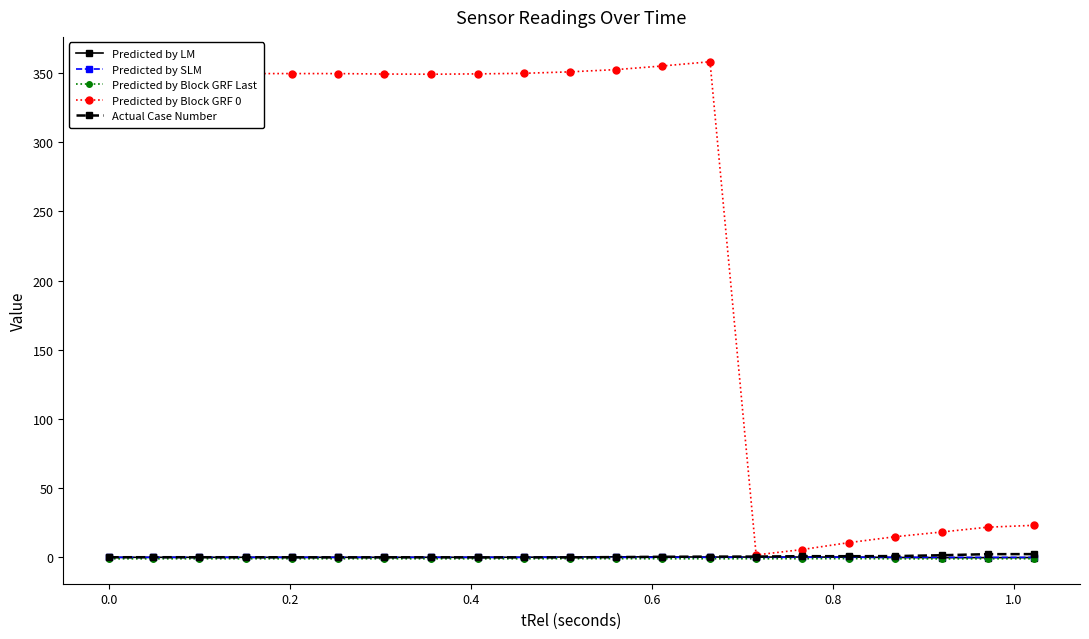

Does the chart have visible grid lines?

No